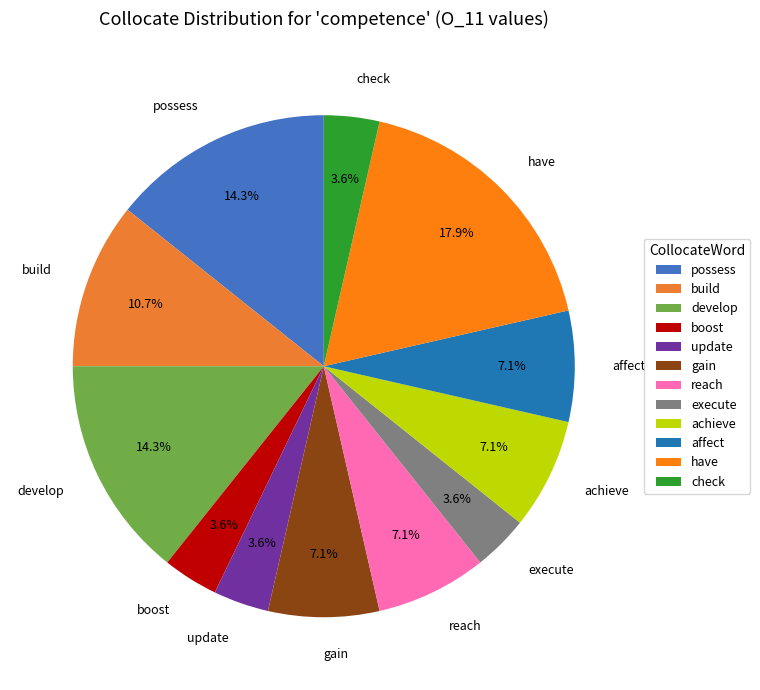

Count the number of slices in the pie.

12